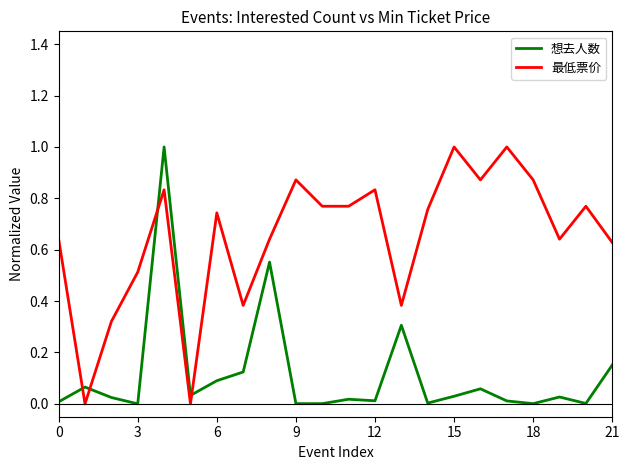

Which series has the largest total across all categories?

最低票价